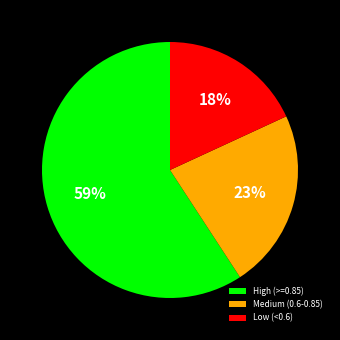

How many slices are in this pie chart?

3